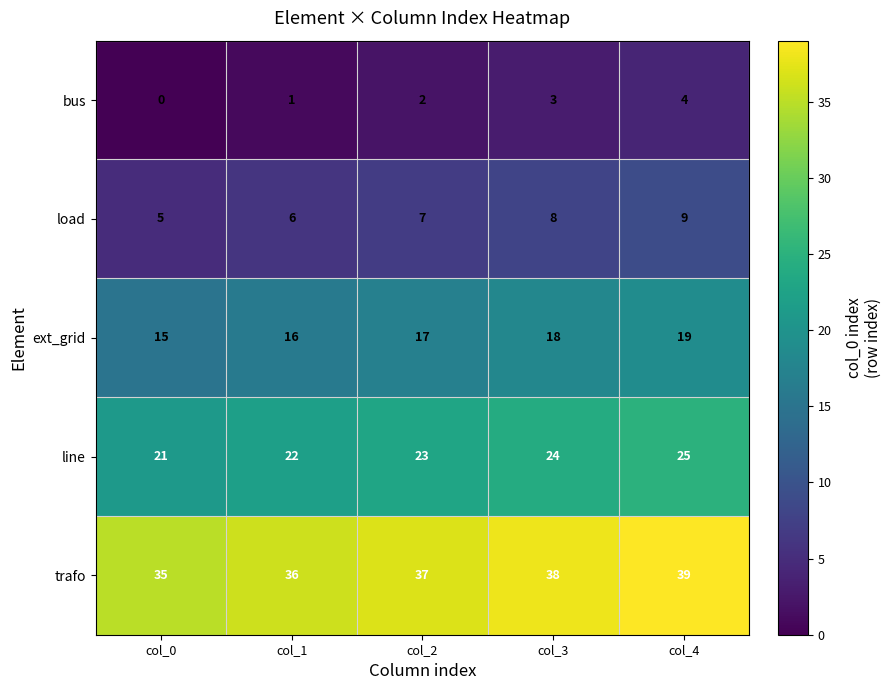

What is the difference between the highest and lowest values at col_3?

35